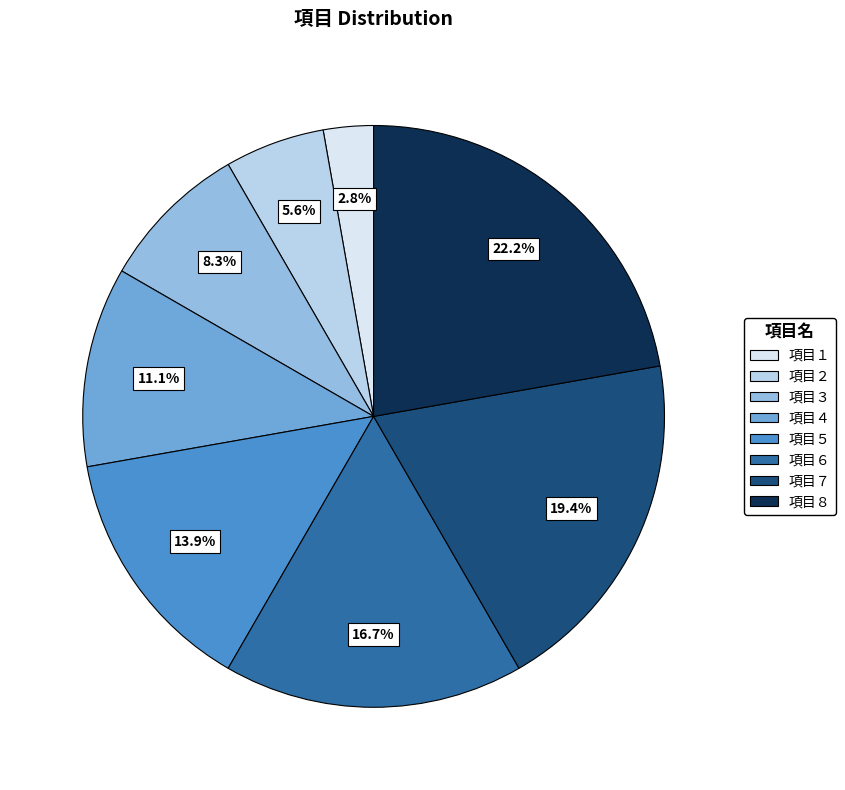

Is the sum of 項目１ and 項目８ greater than half?

No